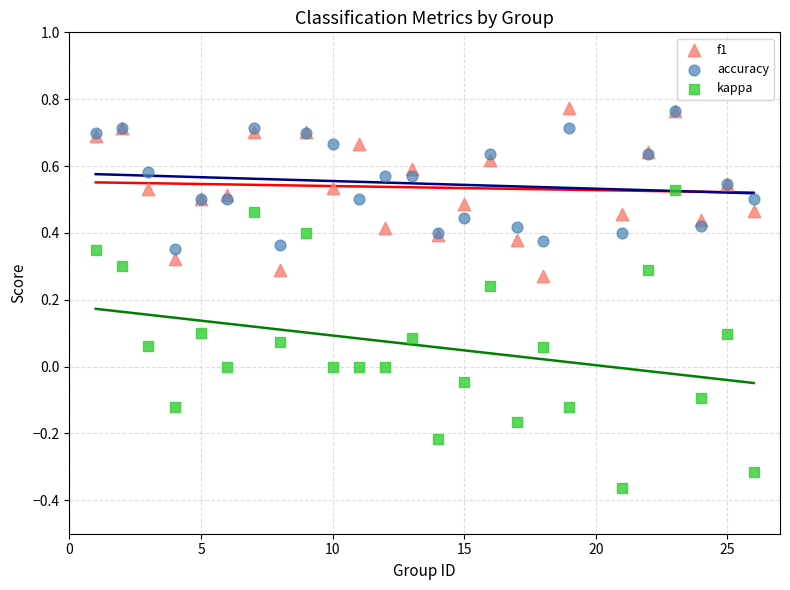

Which series reaches the minimum Y coordinate?

kappa